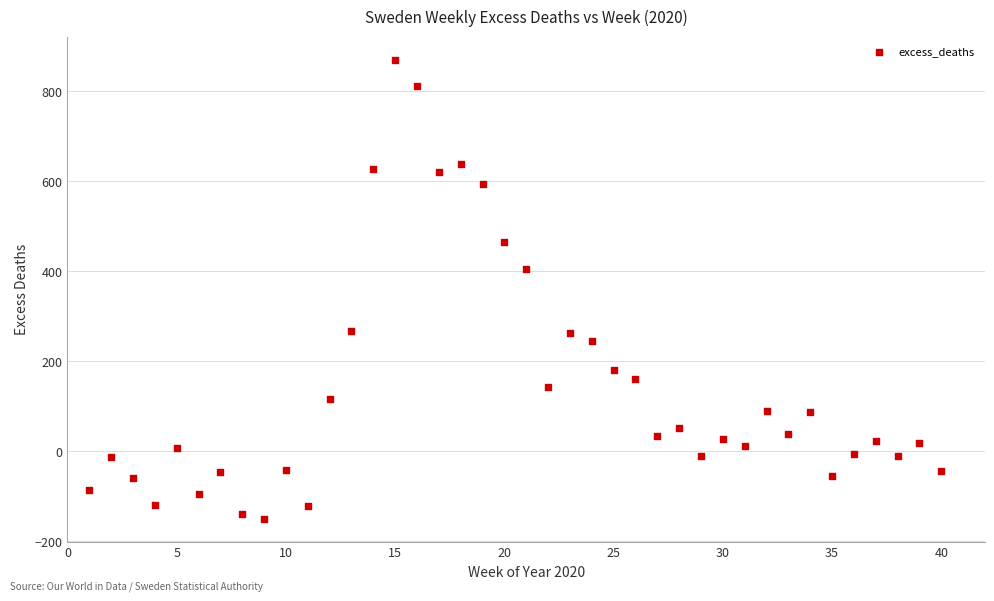

What is the range of Y values (max minus min)?

1021.0